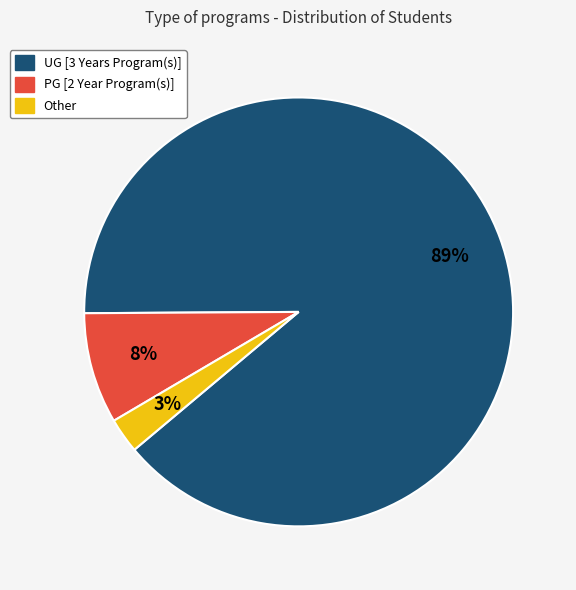

To the nearest percent, what is the difference between the largest and smallest slice percentages?

86%